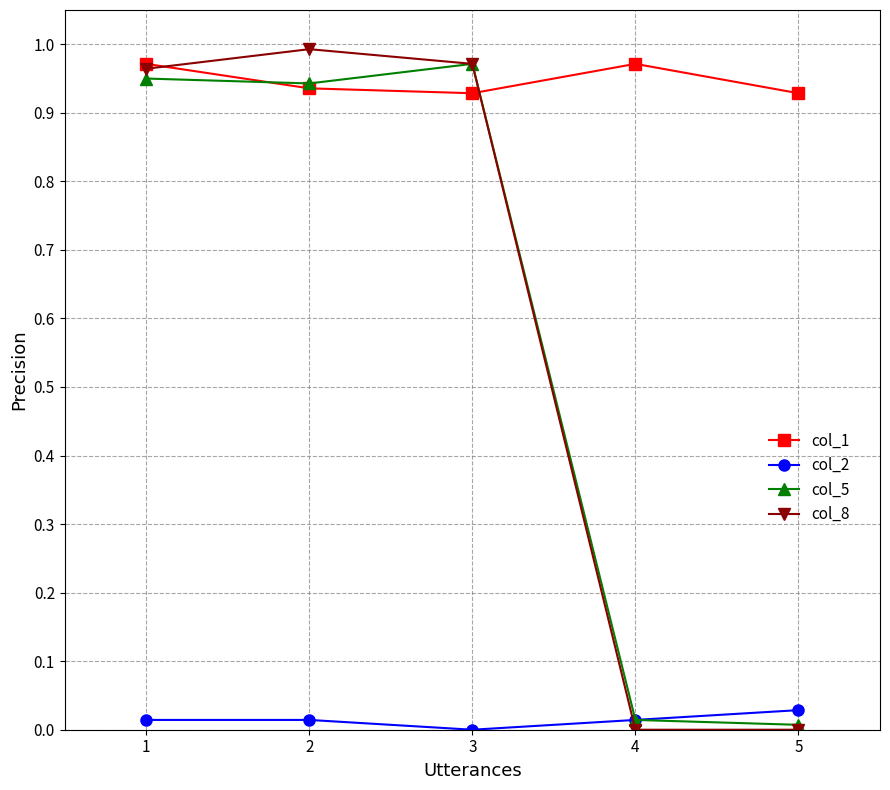

True or false: col_5 has more than 2 interior local peaks.

False